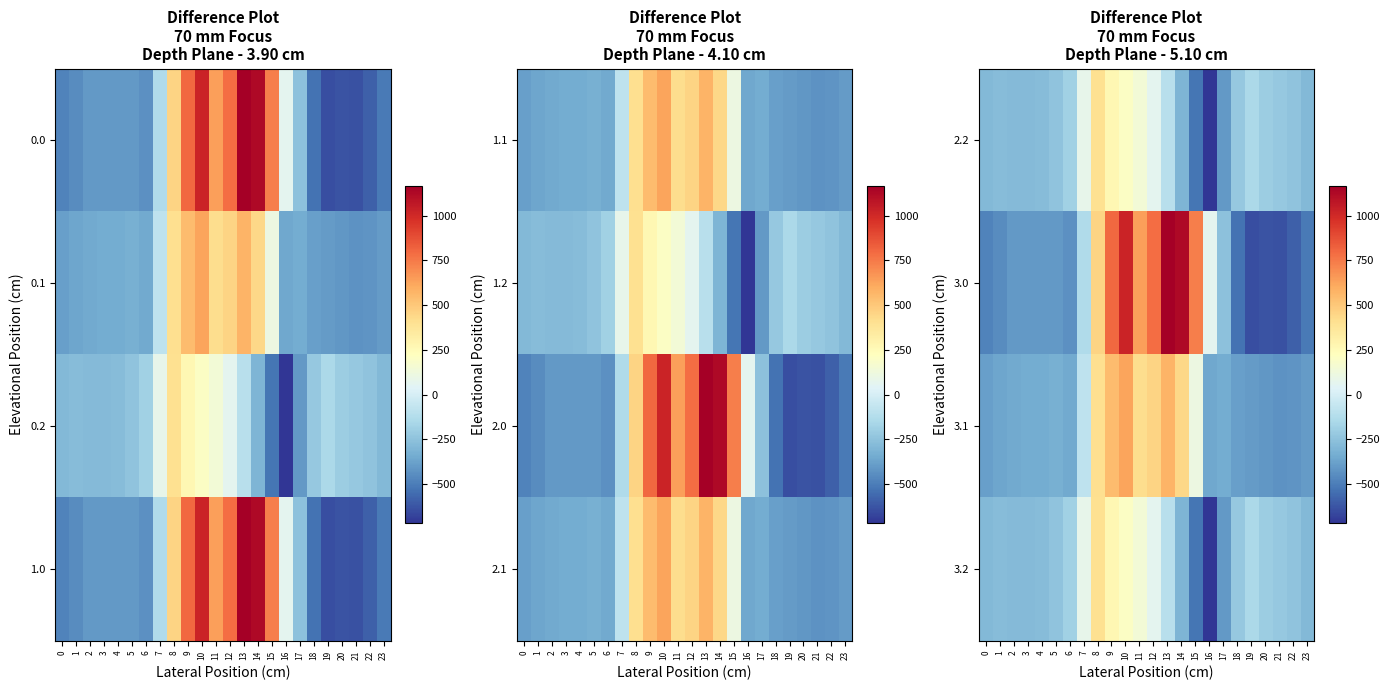

What is the maximum value shown in the chart?

1167.2